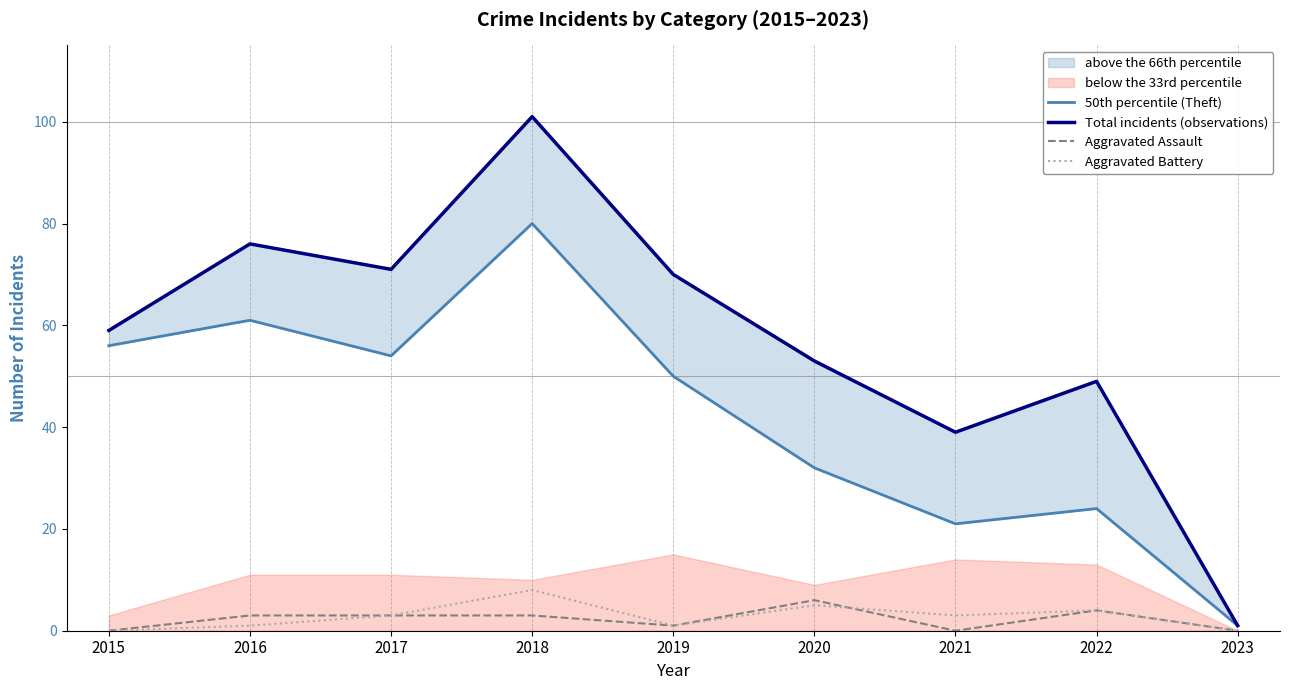

What is the total value across all series at 2019?

122